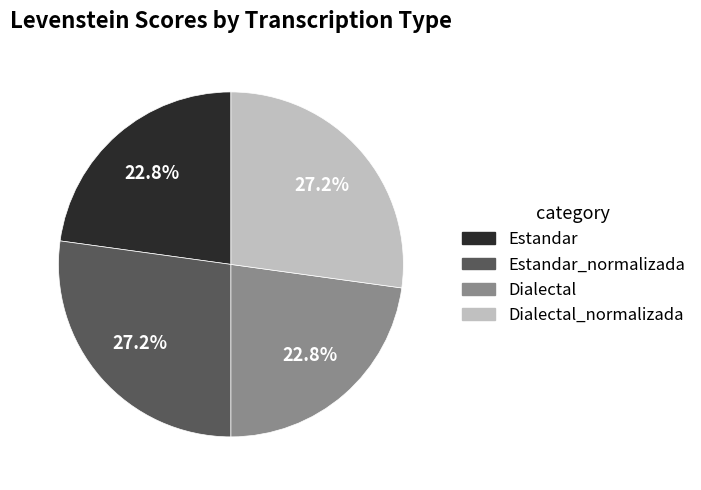

What percentage do Estandar_normalizada and Dialectal together represent?

50.0%